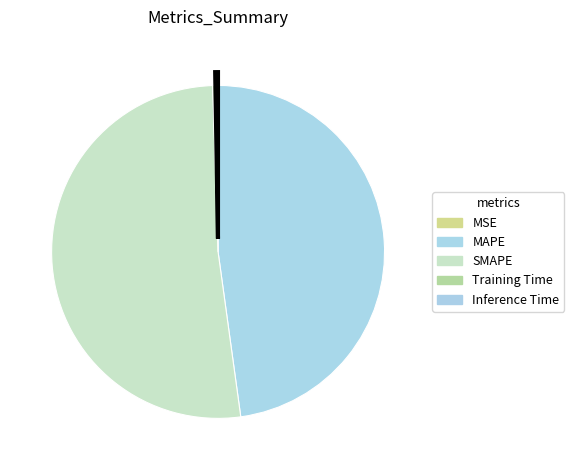

Which category has the biggest portion of the pie?

SMAPE